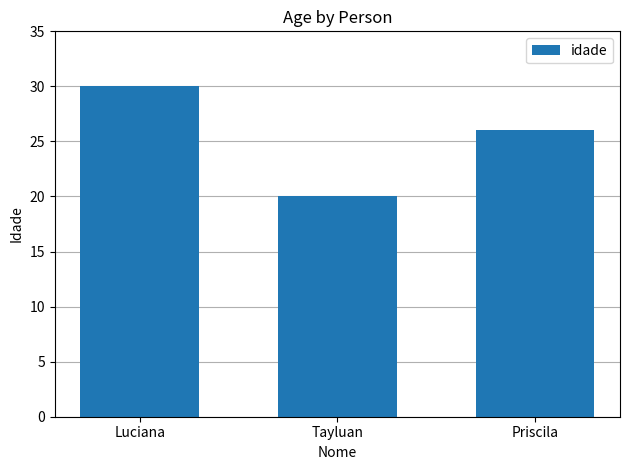

Reading right to left, transcribe all the data shown in this chart.

Priscila=26	Tayluan=20	Luciana=30